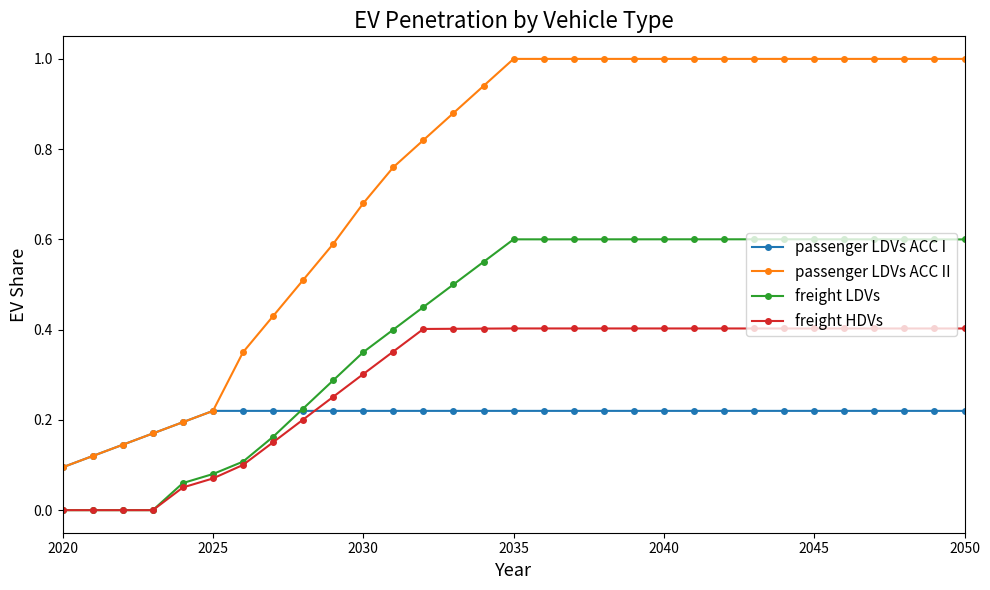

What is the value of the passenger LDVs ACC II point at the 18th from the left?

1.0